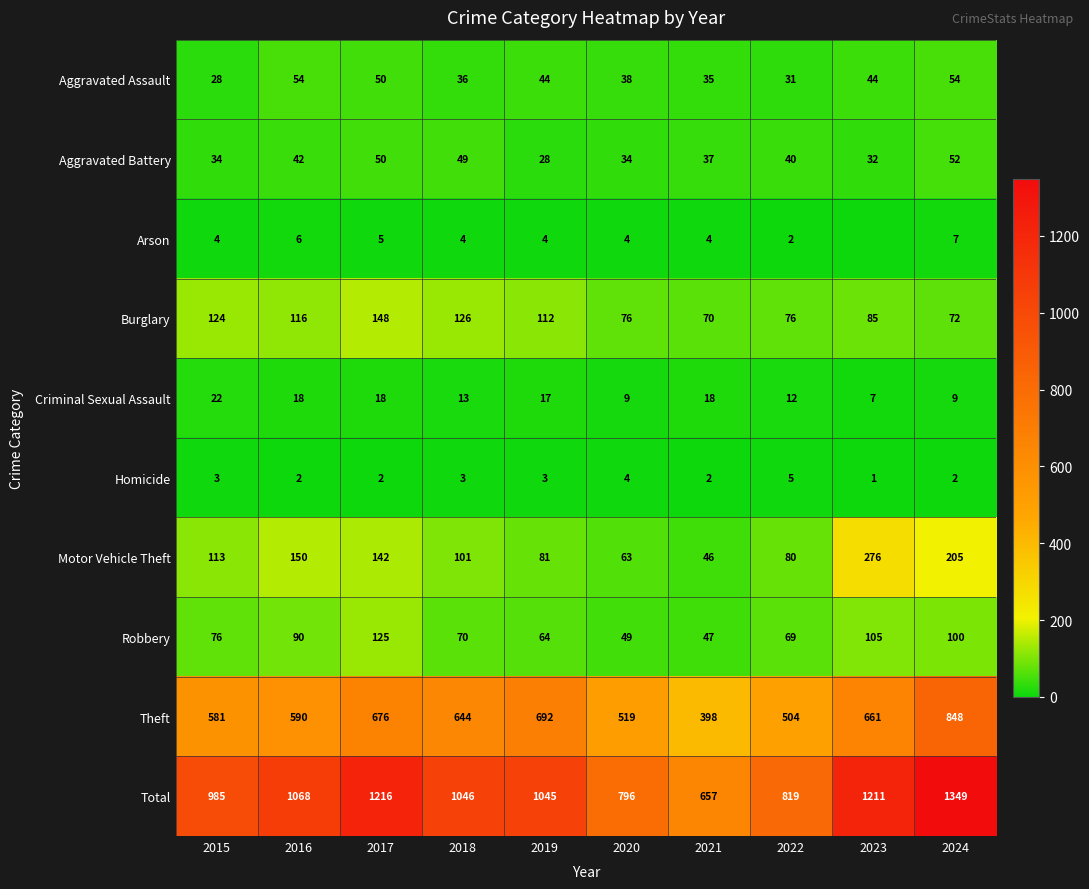

Where does the Total series first go above 1046?

2016